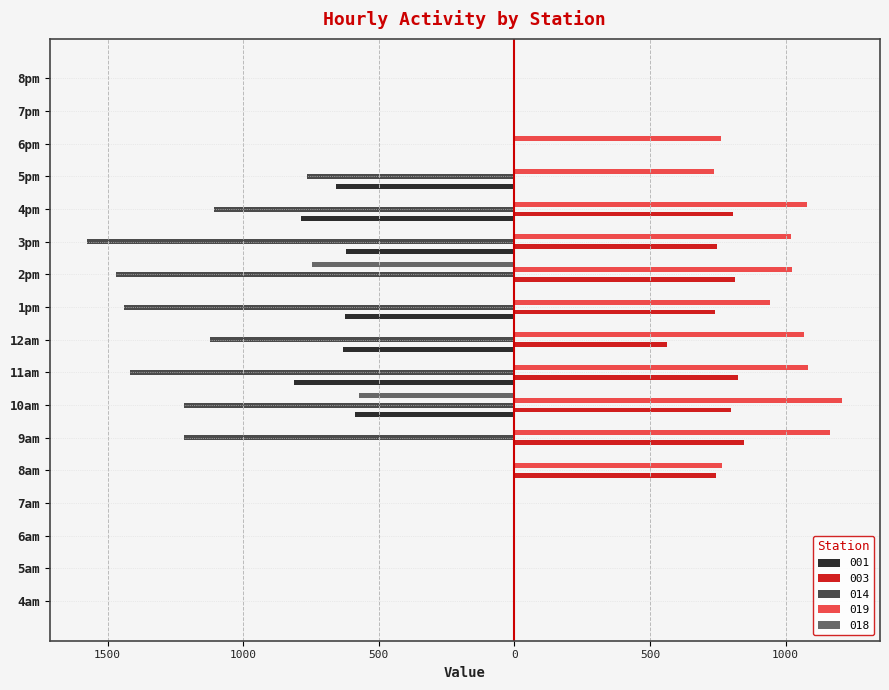

What is the difference between the maximum and second lowest values in the 019 series?

1209.1